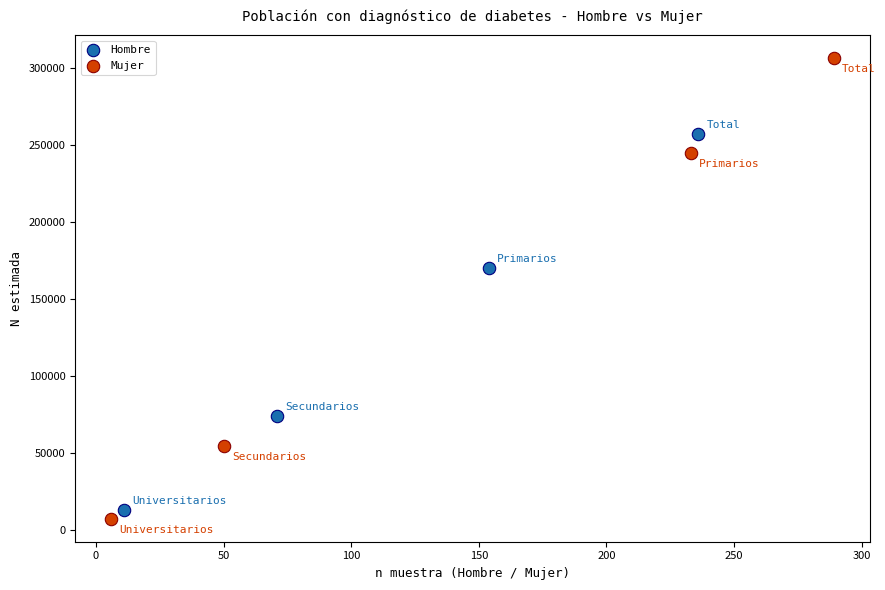

Which series has the widest spread of Y values?

Mujer